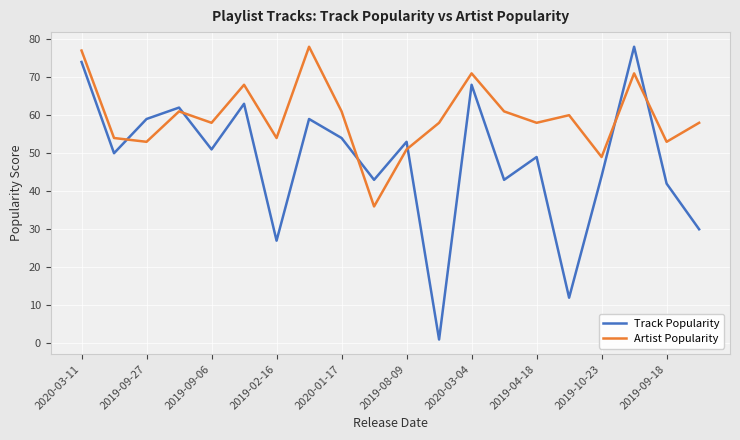

What is the maximum value shown in the chart?

78